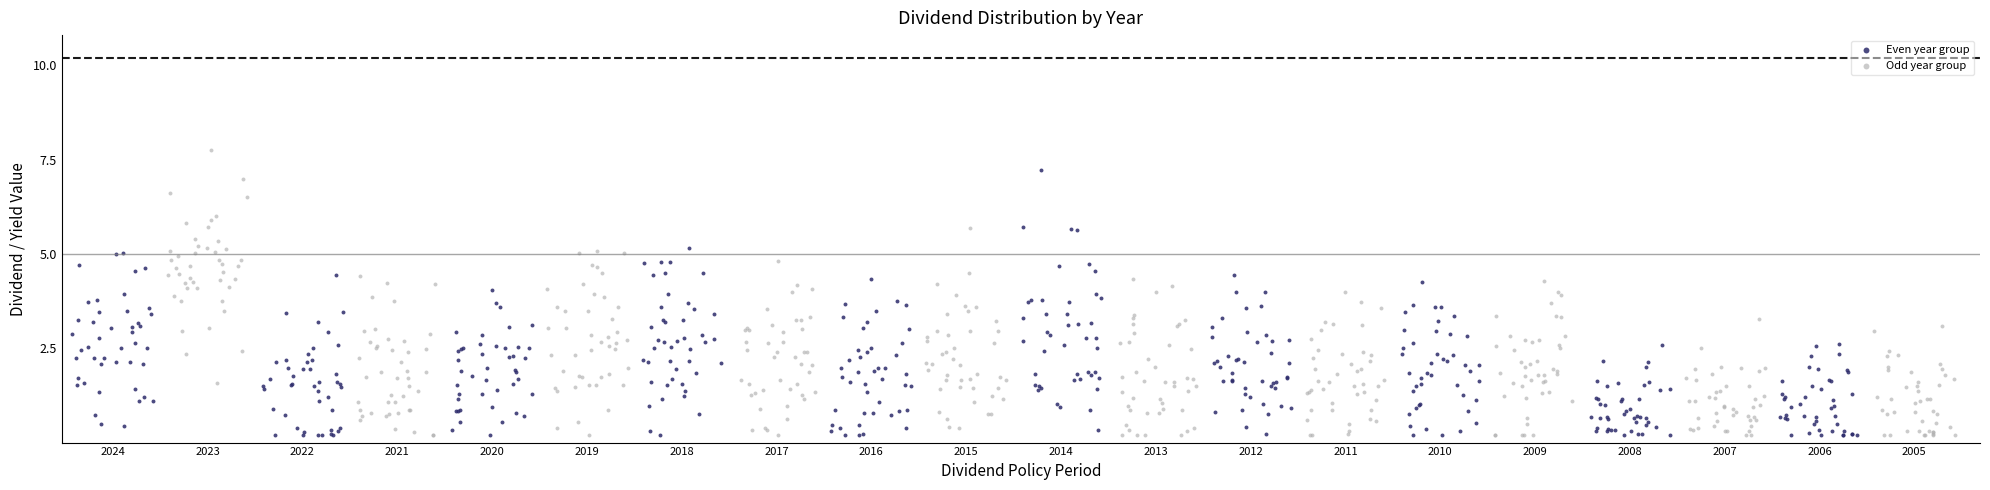

What are all the series names shown in the legend?

Even year group, Odd year group